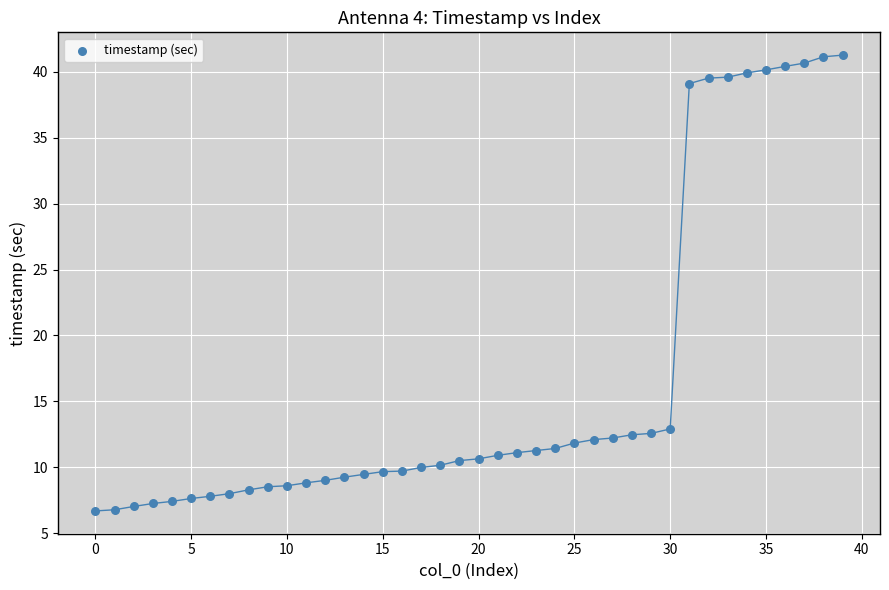

What is the range of Y values (max minus min)?

34.6